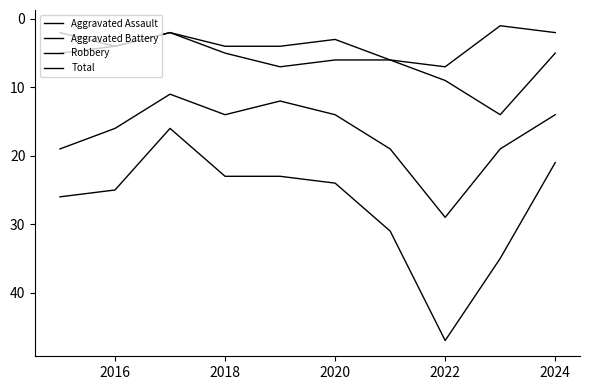

Where is the first local maximum for Robbery?

2018